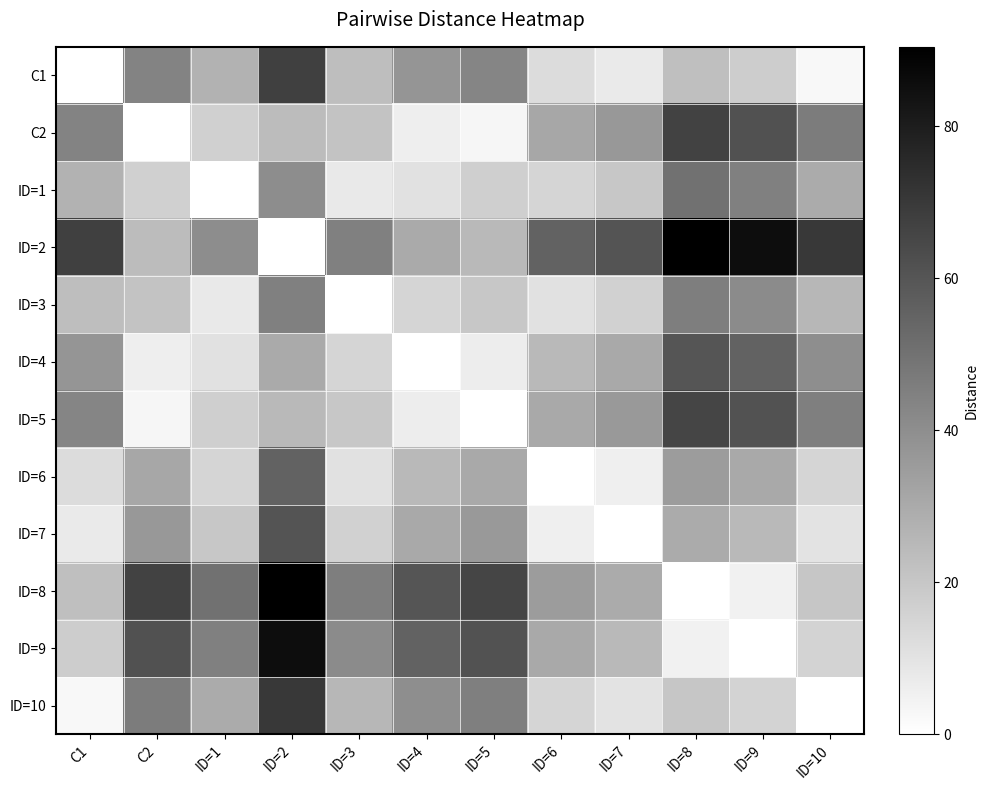

Which has a higher value, ID=3 or ID=2?

ID=2